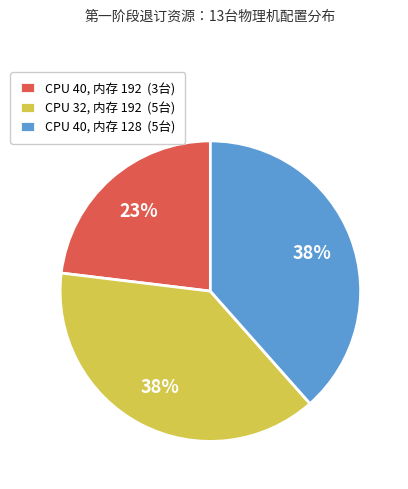

To the nearest percent, what is the difference between the largest and smallest slice percentages?

15%